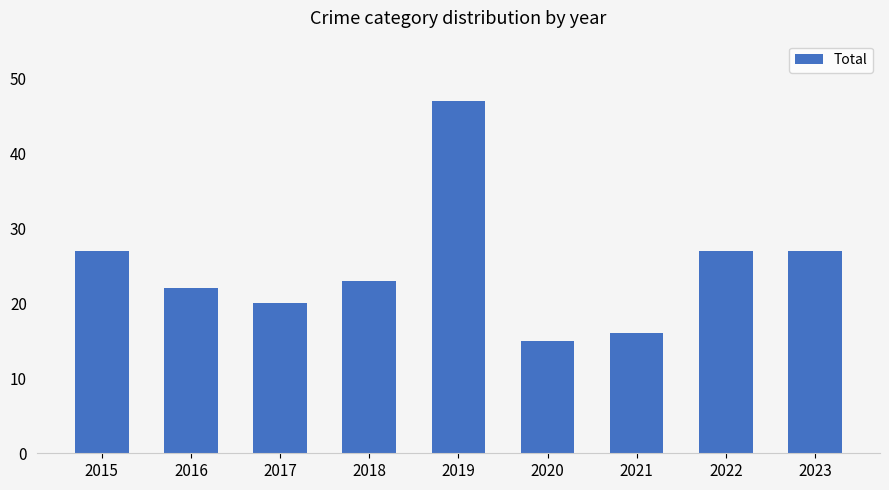

Does the chart contain stacked bars?

No